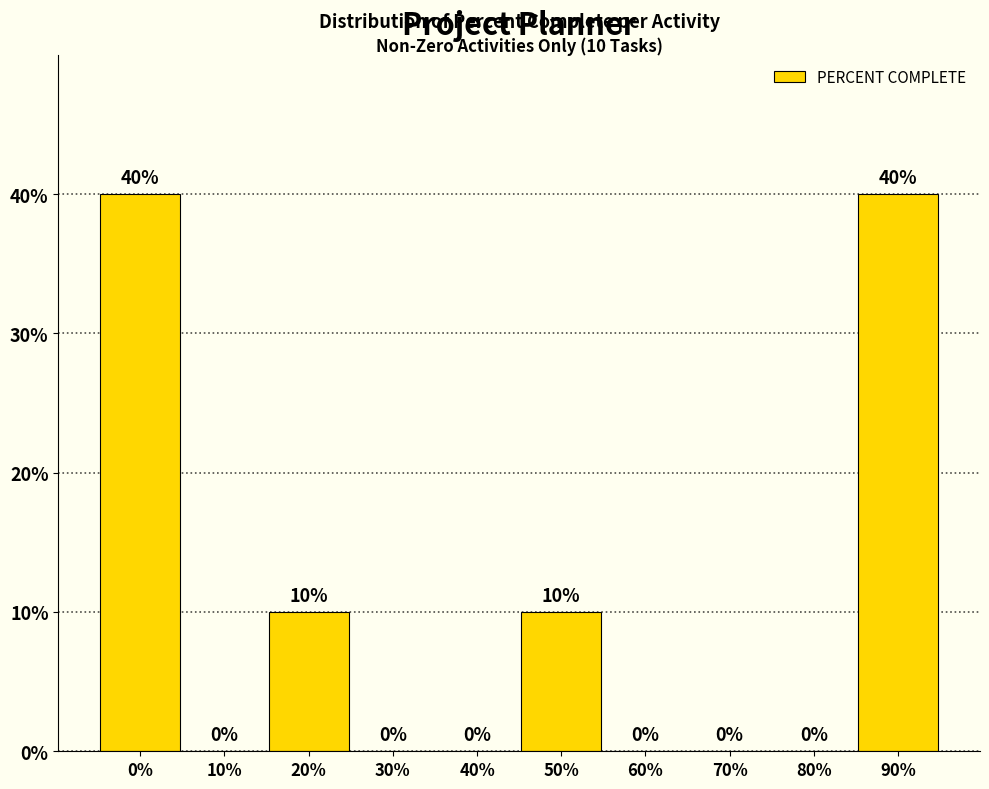

Reading left to right, what are all the values shown in this chart?

0%=40	10%=0	20%=10	30%=0	40%=0	50%=10	60%=0	70%=0	80%=0	90%=40